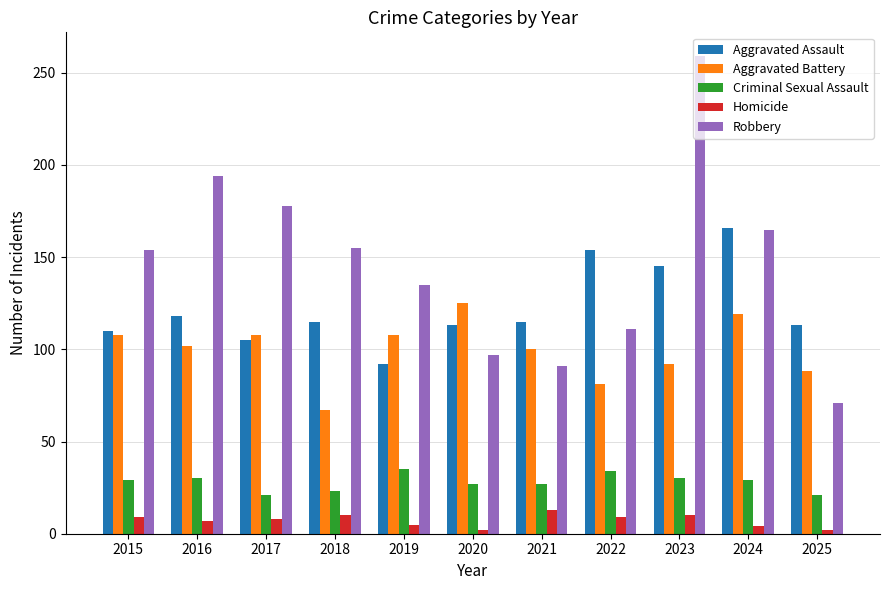

What are all the series names shown in the legend?

Aggravated Assault, Aggravated Battery, Criminal Sexual Assault, Homicide, Robbery